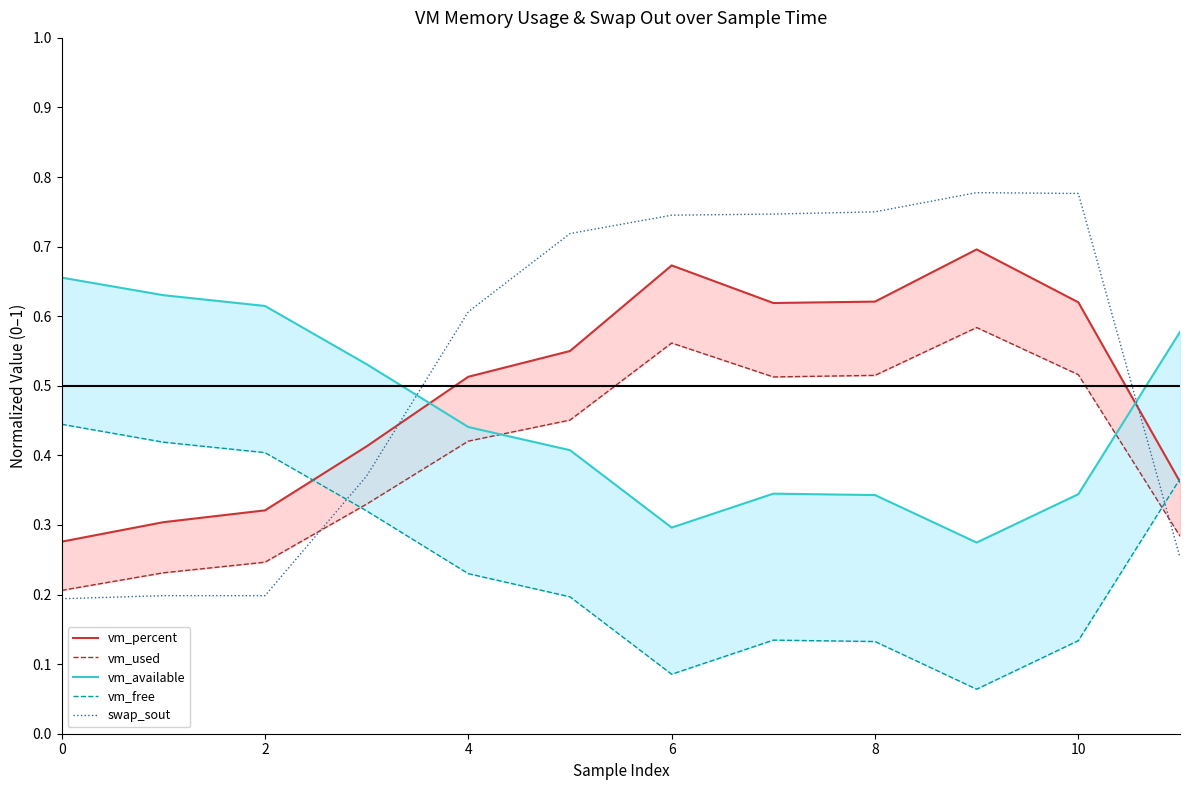

How many interior local peaks does the vm_used series have?

2